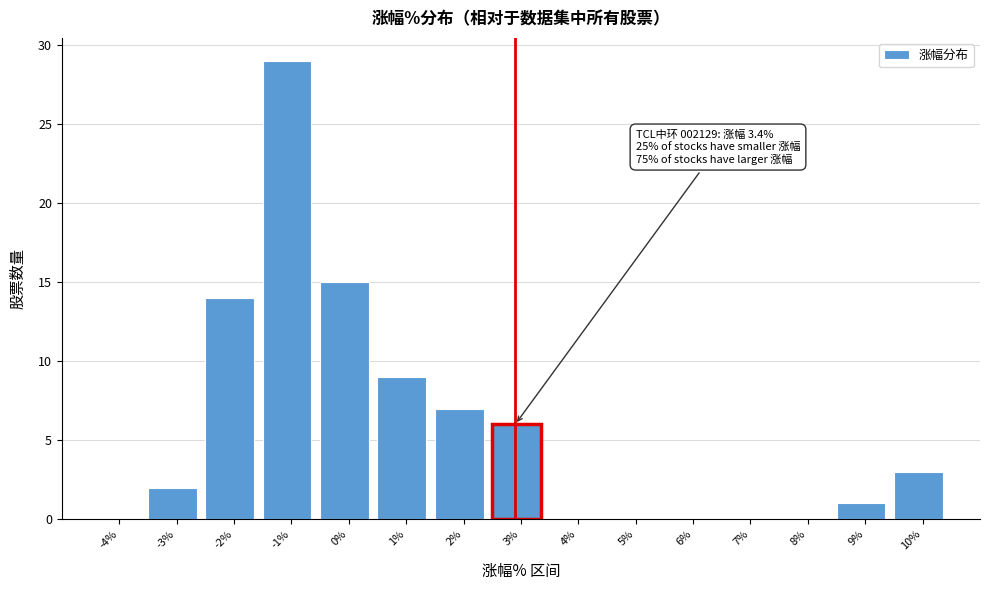

Reading left to right, extract all data points from this chart.

-4%=0	-3%=2	-2%=14	-1%=29	0%=15	1%=9	2%=7	3%=6	4%=0	5%=0	6%=0	7%=0	8%=0	9%=1	10%=3